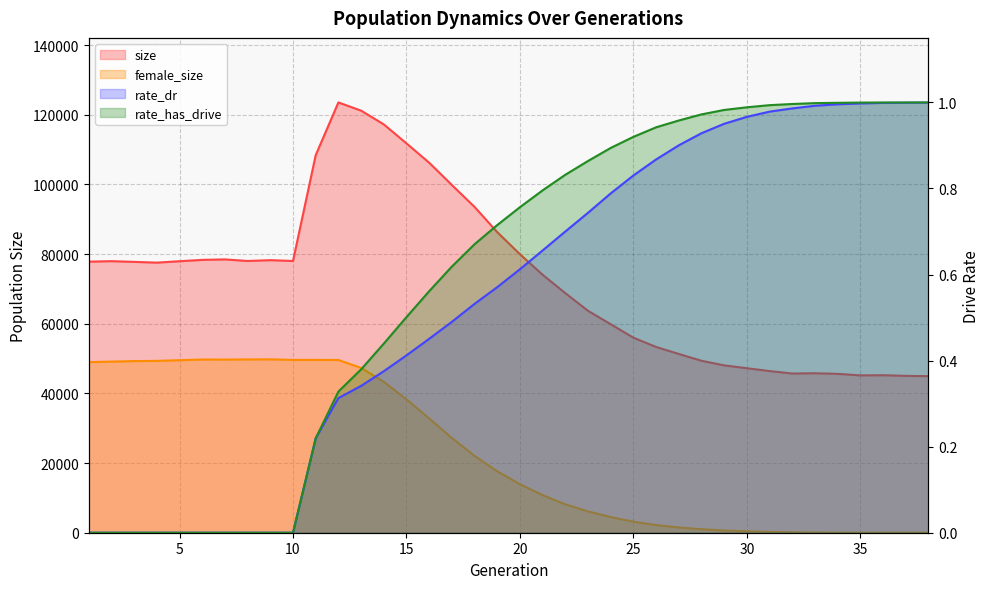

How many categories are shown in the chart?

38